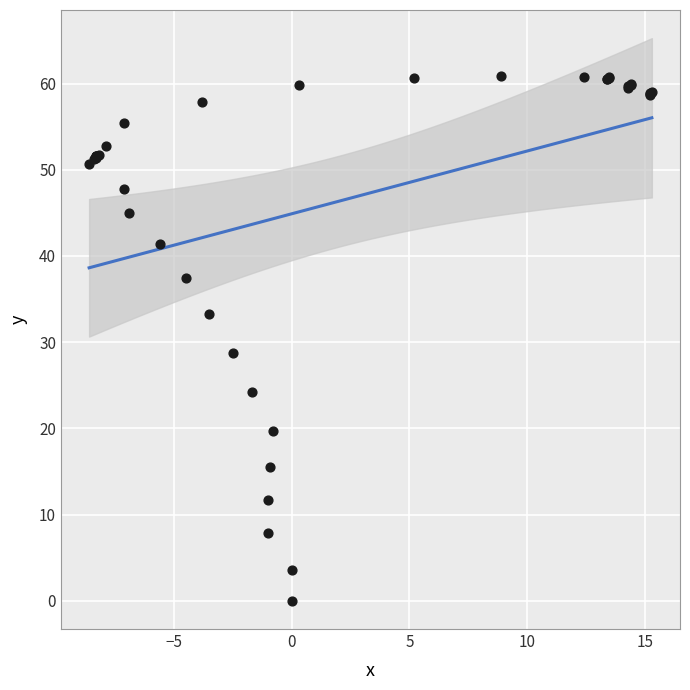

What Y value in the scatter plot is closest to 30?

28.8